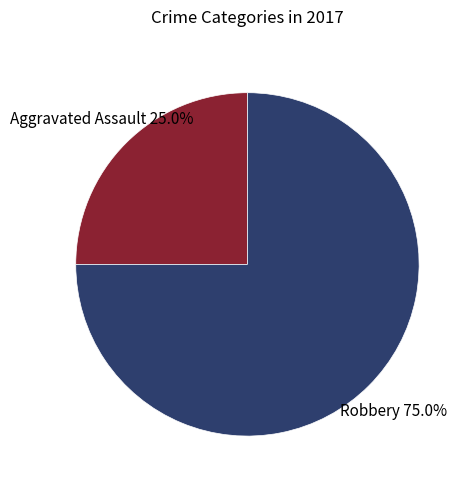

To the nearest percent, what is the difference between the largest and smallest slice percentages?

50%